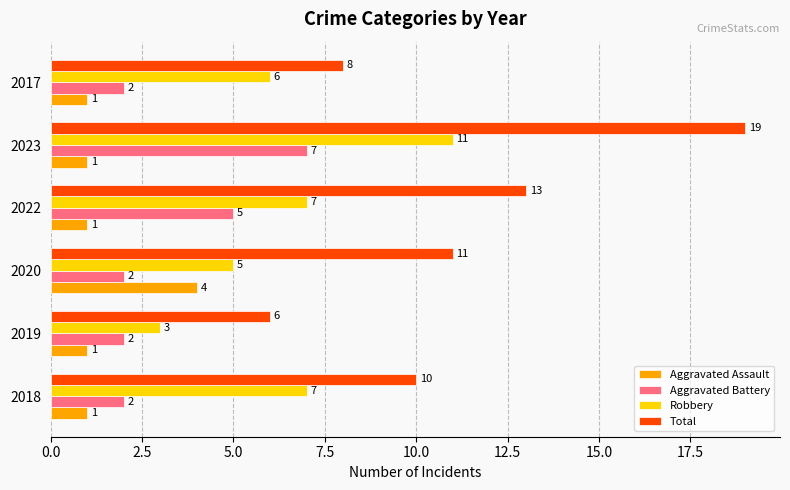

What is the average value of the Total series?

11